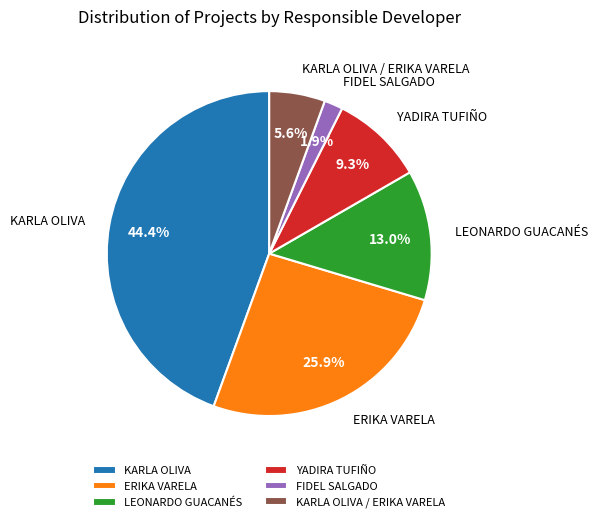

Count the number of slices in the pie.

6